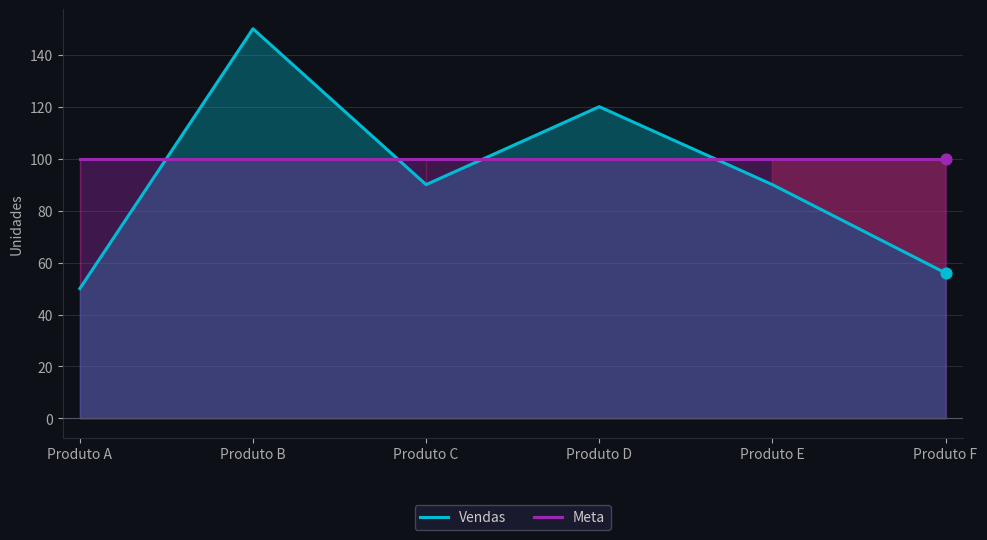

At which category is the sum across all series the highest?

Produto B